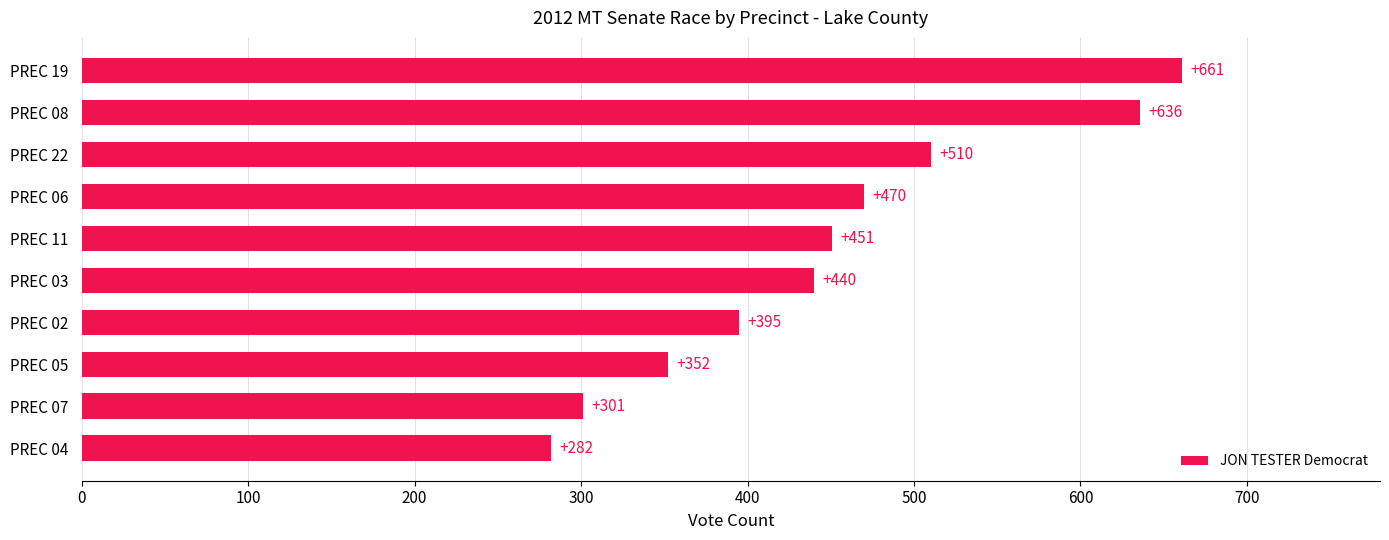

What is the sum of the values at PREC 19 and PREC 02?

1056